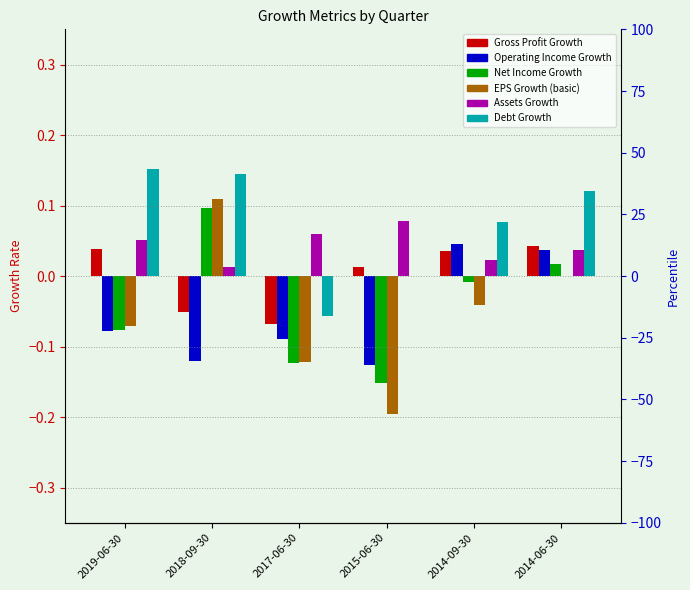

Count the Assets Growth values in the range 0 to 1.

6